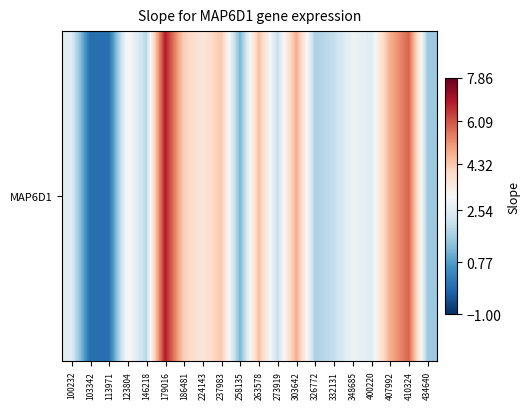

List the labels in order of value, largest first.

179016, 410324, 303642, 407992, 263578, 237983, 186481, 224143, 123804, 348685, 100232, 400220, 273919, 332131, 146218, 326772, 434640, 258135, 103342, 113971